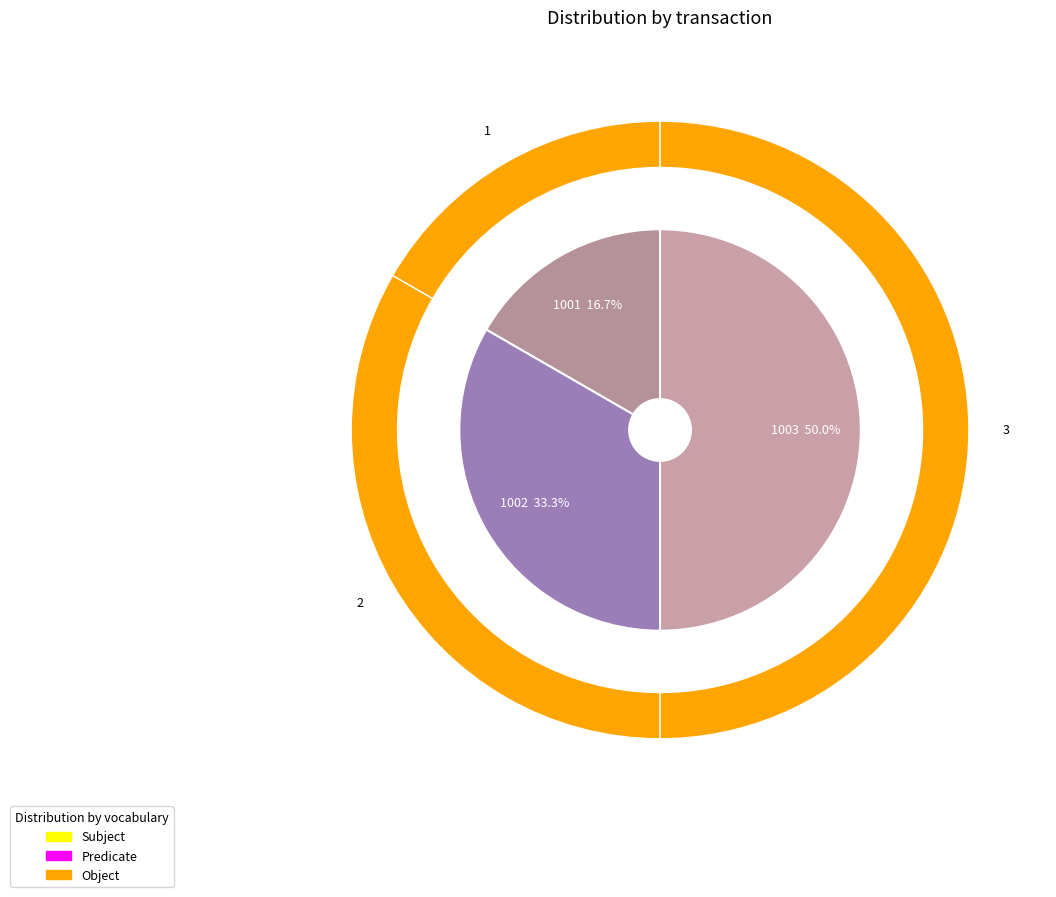

To the nearest percent, what is the difference between the largest and smallest slice percentages?

33%